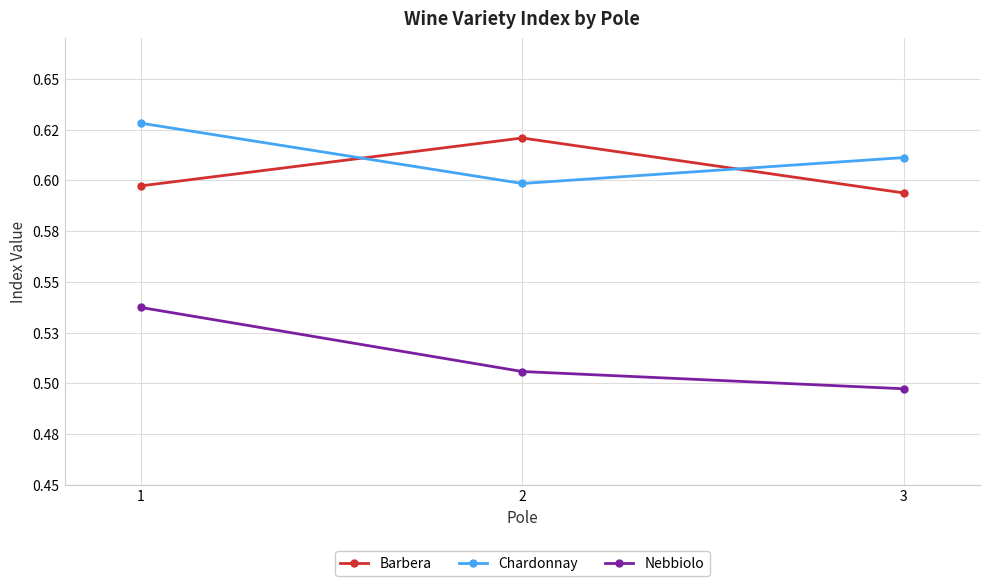

Reading left to right, extract all data points from this chart.

Barbera: 0.6	0.6	0.6
Chardonnay: 0.6	0.6	0.6
Nebbiolo: 0.5	0.5	0.5